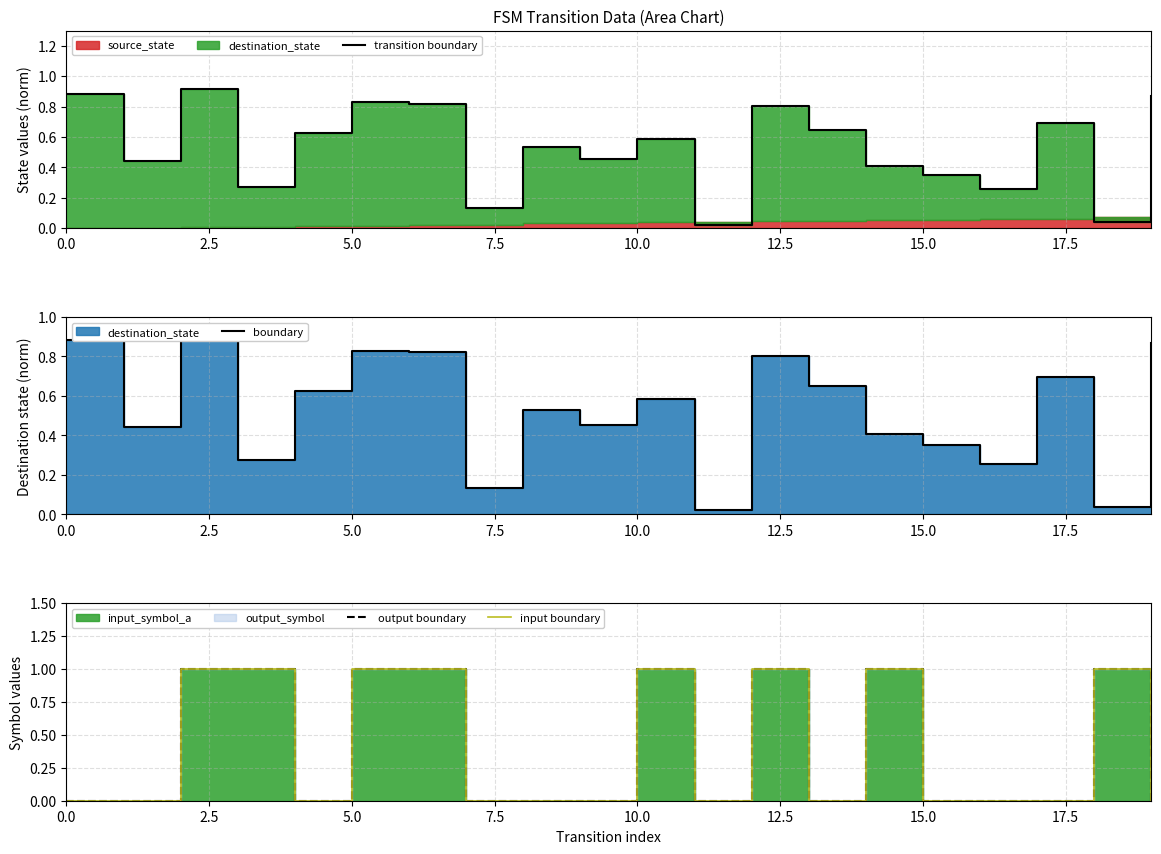

How many data points in input boundary are above 0?

8